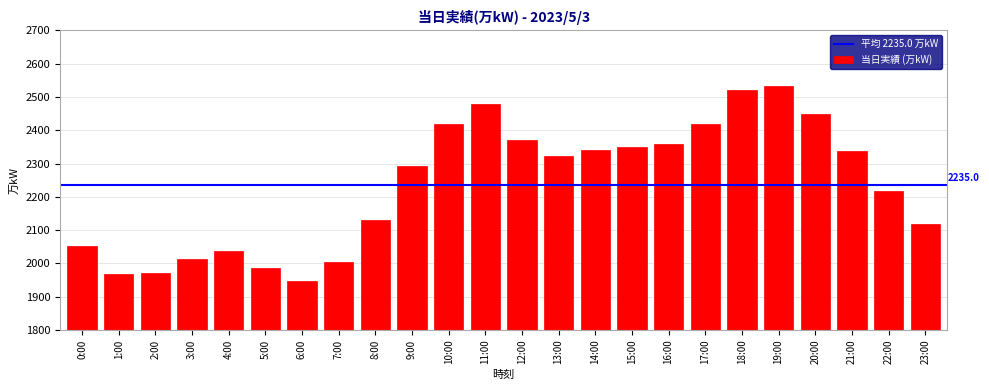

What is the greatest value displayed?

2532